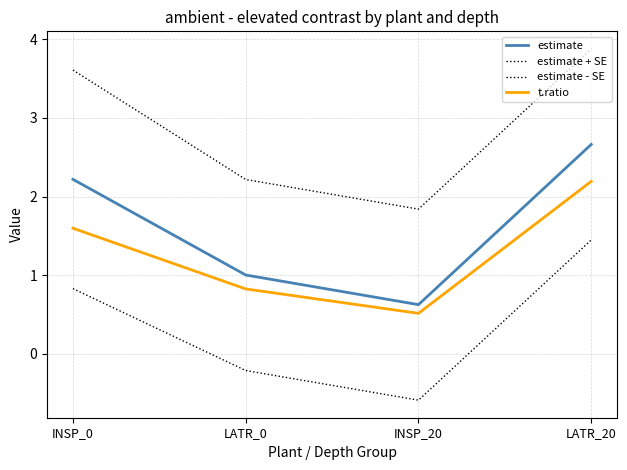

Reading left to right, list all the values displayed in this chart.

estimate: INSP_0=2.2	LATR_0=1.0	INSP_20=0.6	LATR_20=2.7
estimate + SE: INSP_0=3.6	LATR_0=2.2	INSP_20=1.8	LATR_20=3.9
estimate - SE: INSP_0=0.8	LATR_0=-0.2	INSP_20=-0.6	LATR_20=1.4
t.ratio: INSP_0=1.6	LATR_0=0.8	INSP_20=0.5	LATR_20=2.2